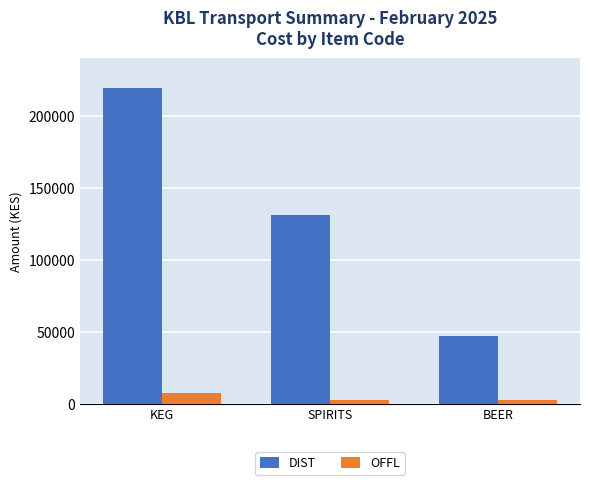

What is the difference between the maximum and minimum values in the DIST series?

172160.7